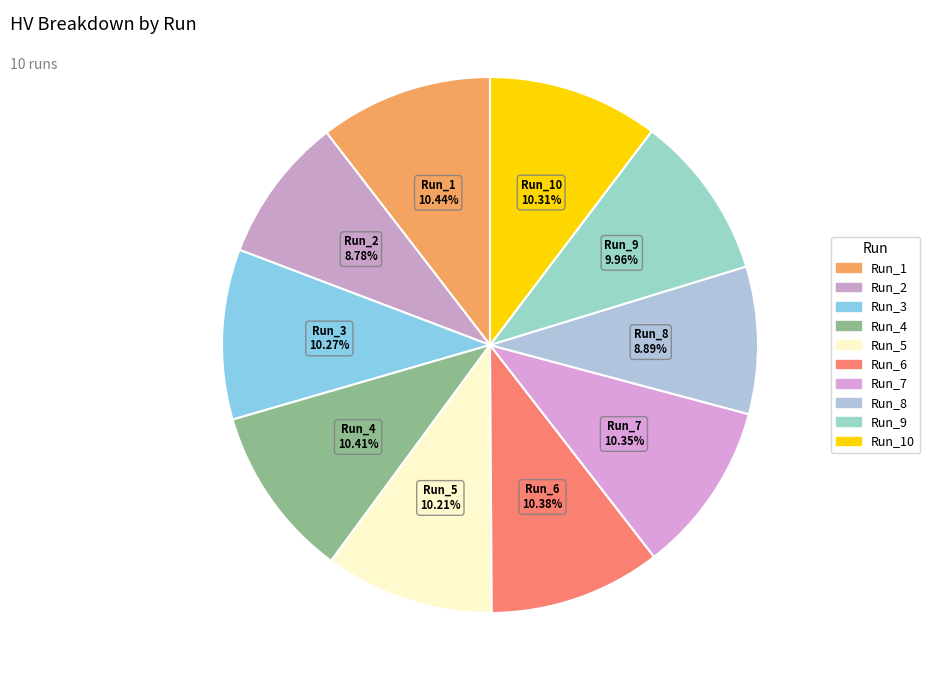

Count the number of slices in the pie.

10